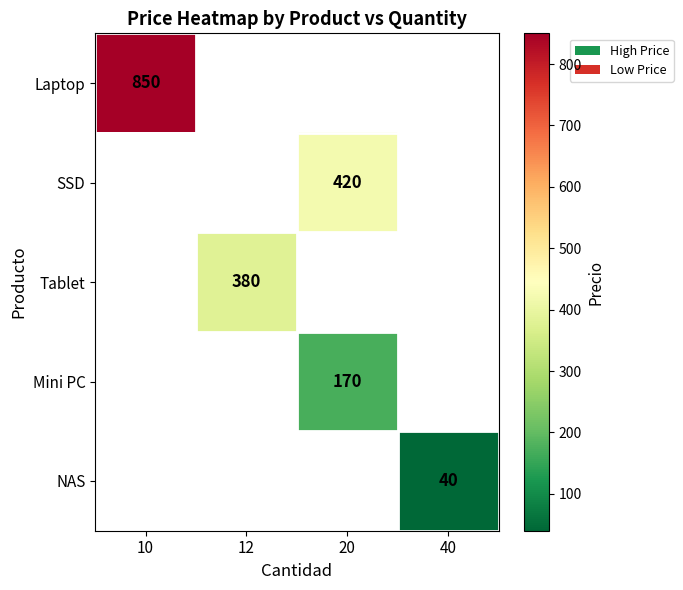

Which category has the highest value across all series?

10